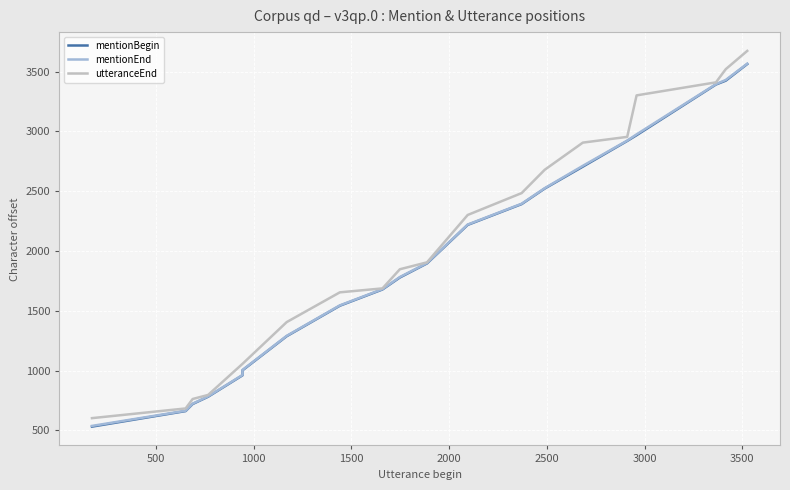

List the series in order of their peak value, highest first.

utteranceEnd, mentionEnd, mentionBegin